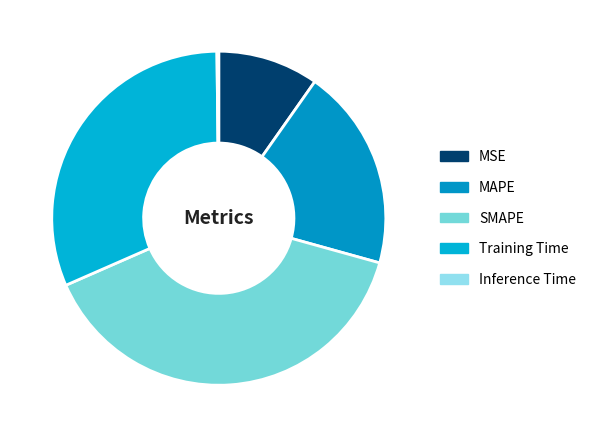

To the nearest percent, what is the average slice percentage?

20%